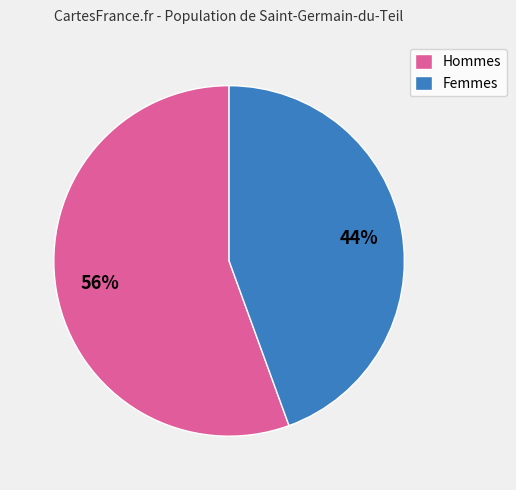

To the nearest percent, what is the combined percentage of Hommes and Femmes?

100%